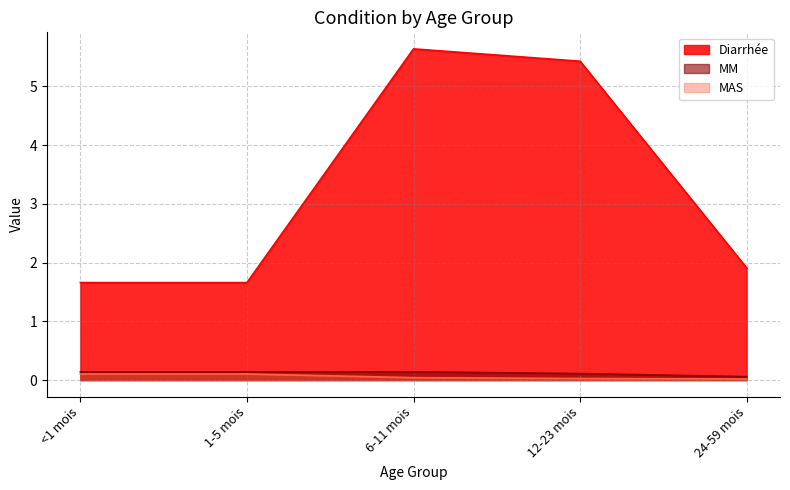

Count the Diarrhée values in the range 1 to 5.

3